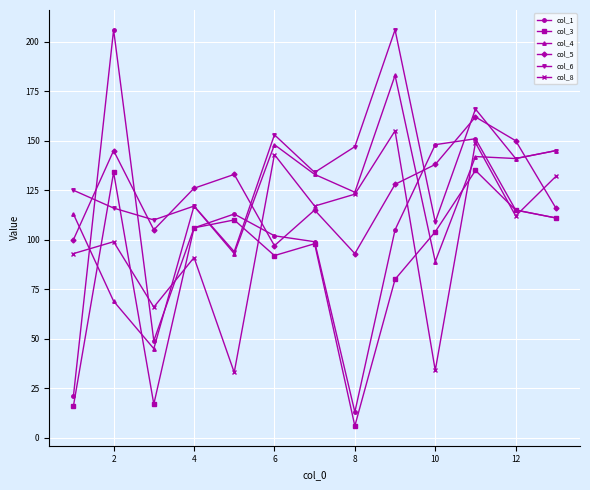

Which series has the widest spread of values?

col_1